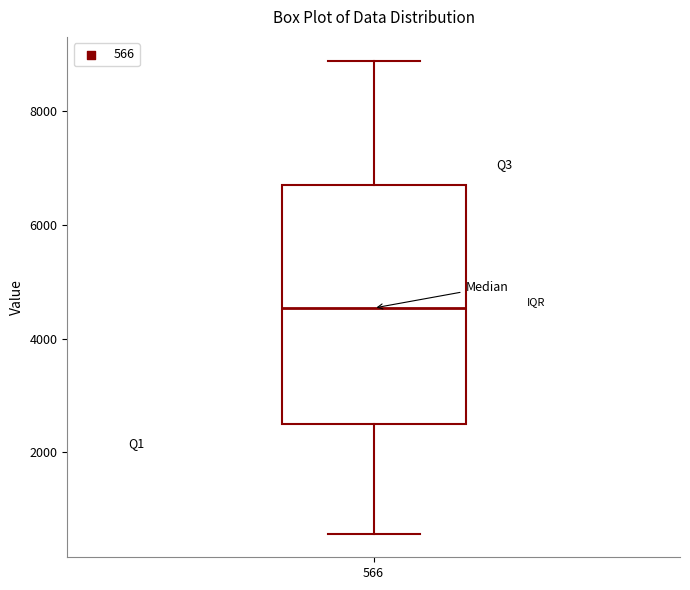

Read this box plot against the y-axis: the position of the median line, the range covered by the box, and the ends of both whiskers. The values are not printed on the chart, so give them approximately, as read against the axis.

median 4600, box 2400 to 6600, whiskers 600 to 8800